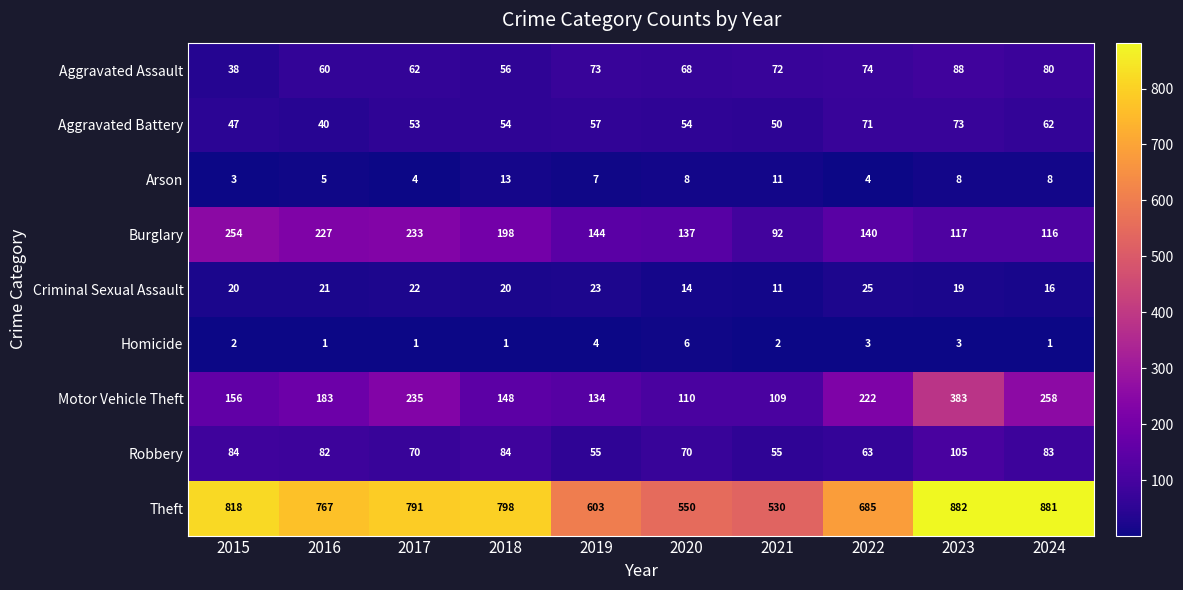

At how many categories does at least one series exceed 539?

9